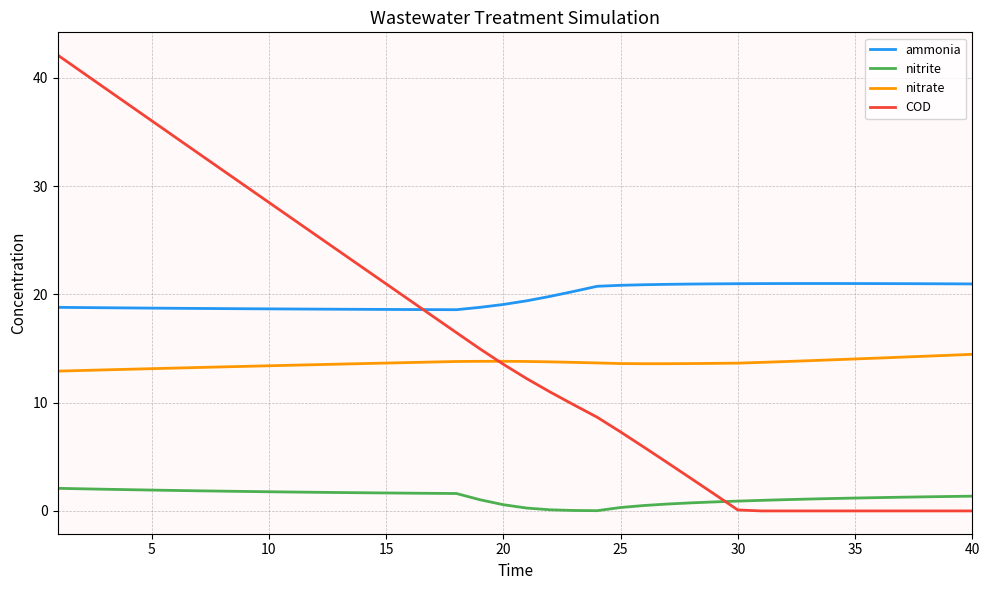

True or false: nitrite and ammonia intersect in this chart.

False